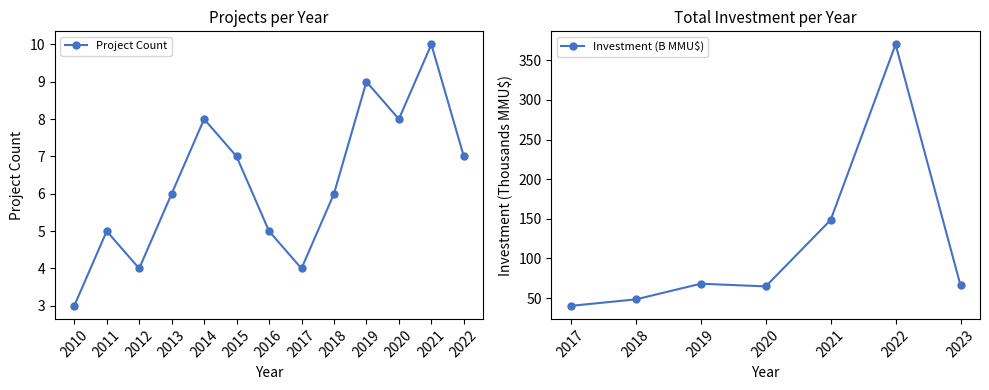

Which has a higher value, 2021 or 2016?

2021